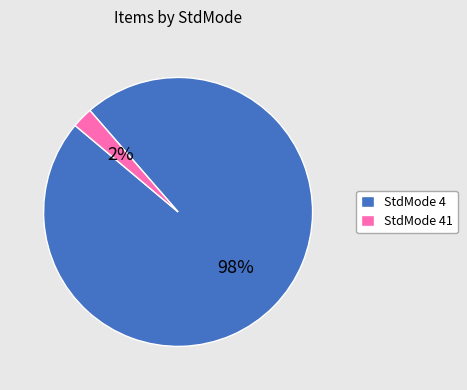

Which category has the biggest portion of the pie?

StdMode 4